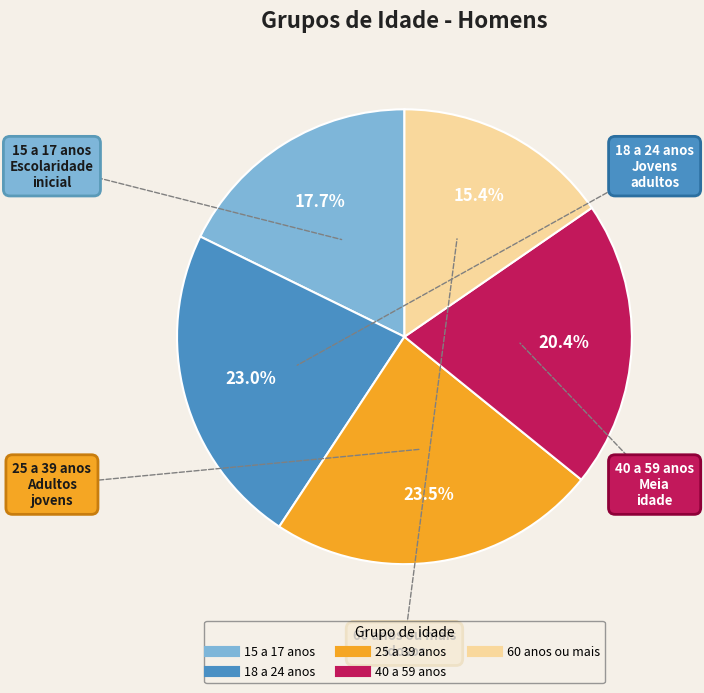

How many segments does this pie chart have?

5